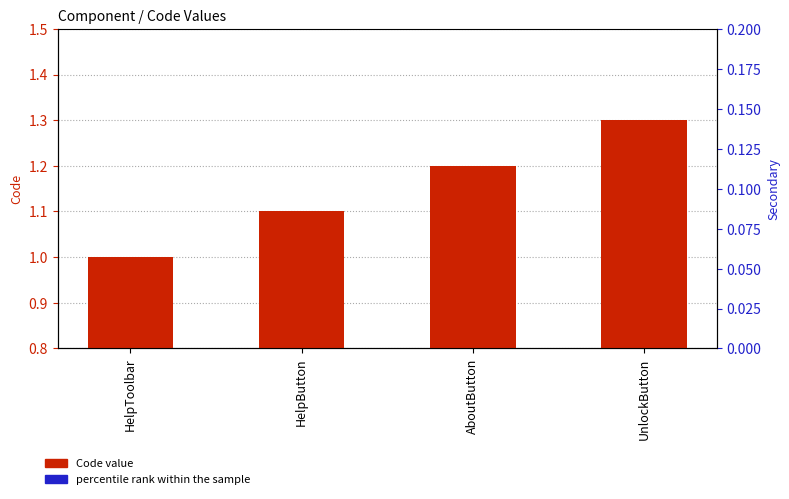

How many bars are there in each group?

2